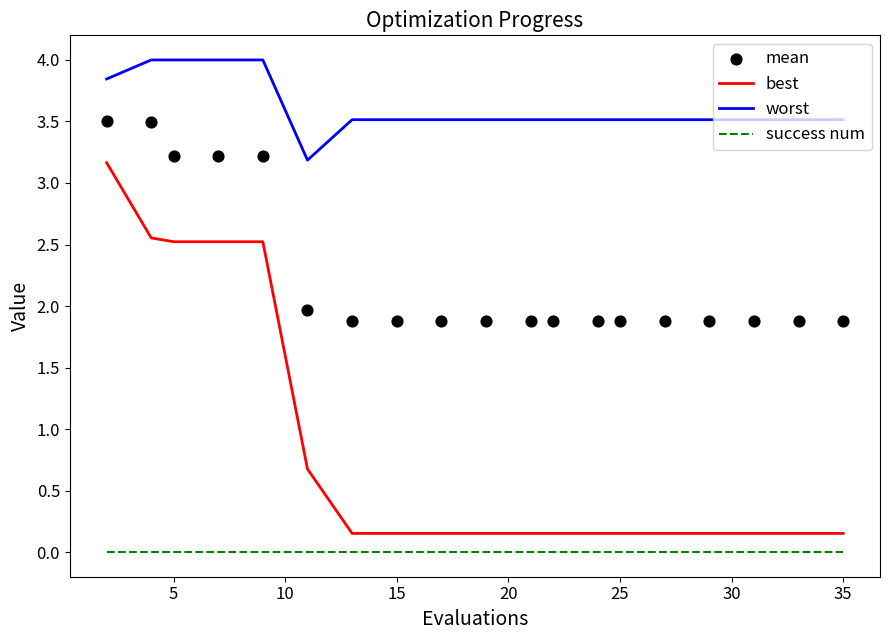

Which series reaches the minimum Y coordinate?

success num